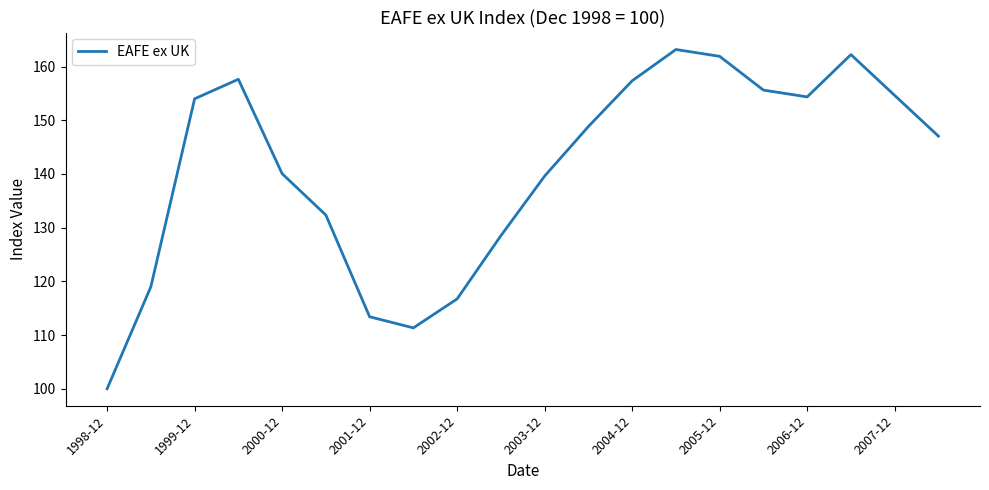

What is the greatest value displayed?

163.2